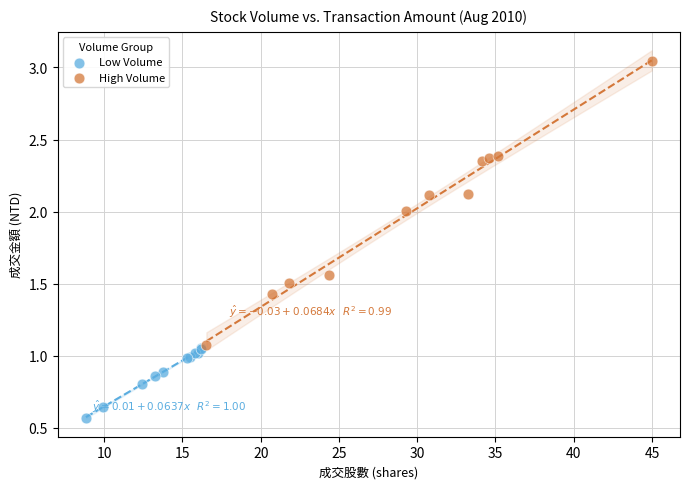

Which series contains the highest Y value?

High Volume